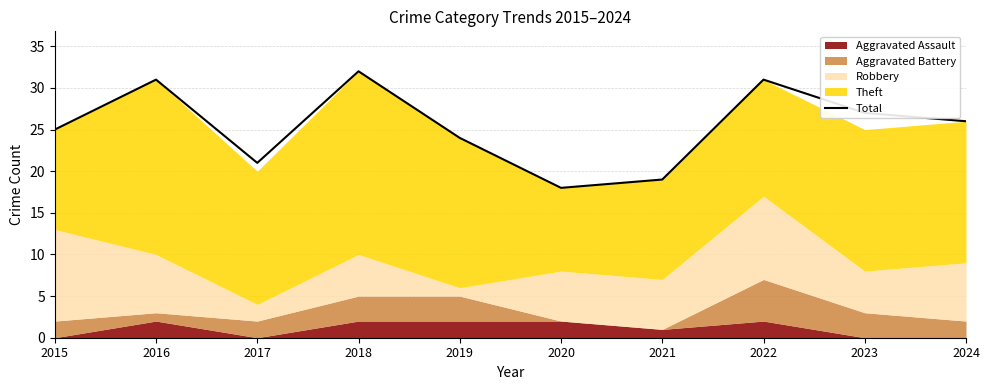

What is the sum of all values?

254